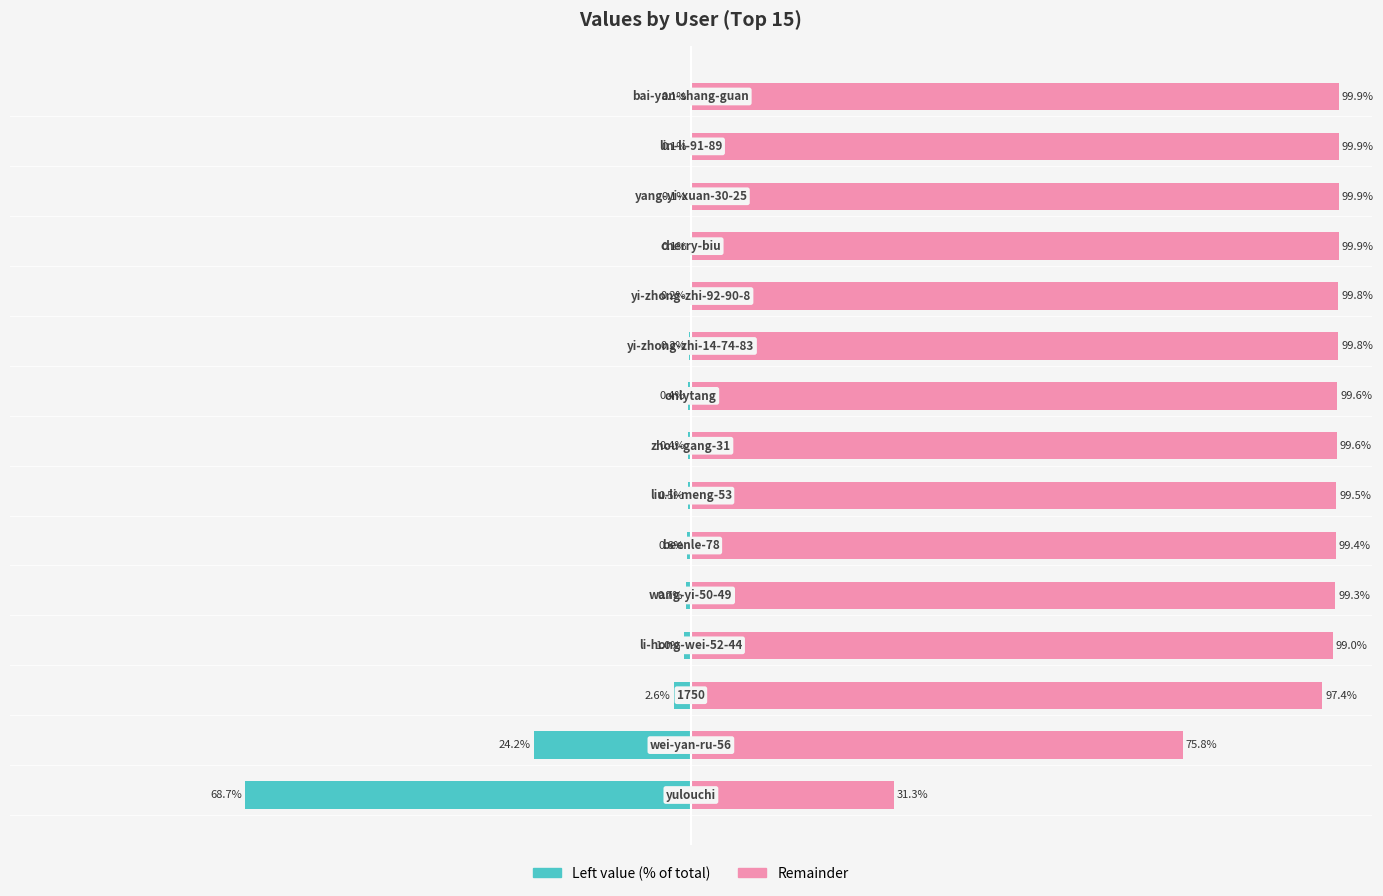

True or false: col_1 (left) has a value of -0.1 at 9.

False